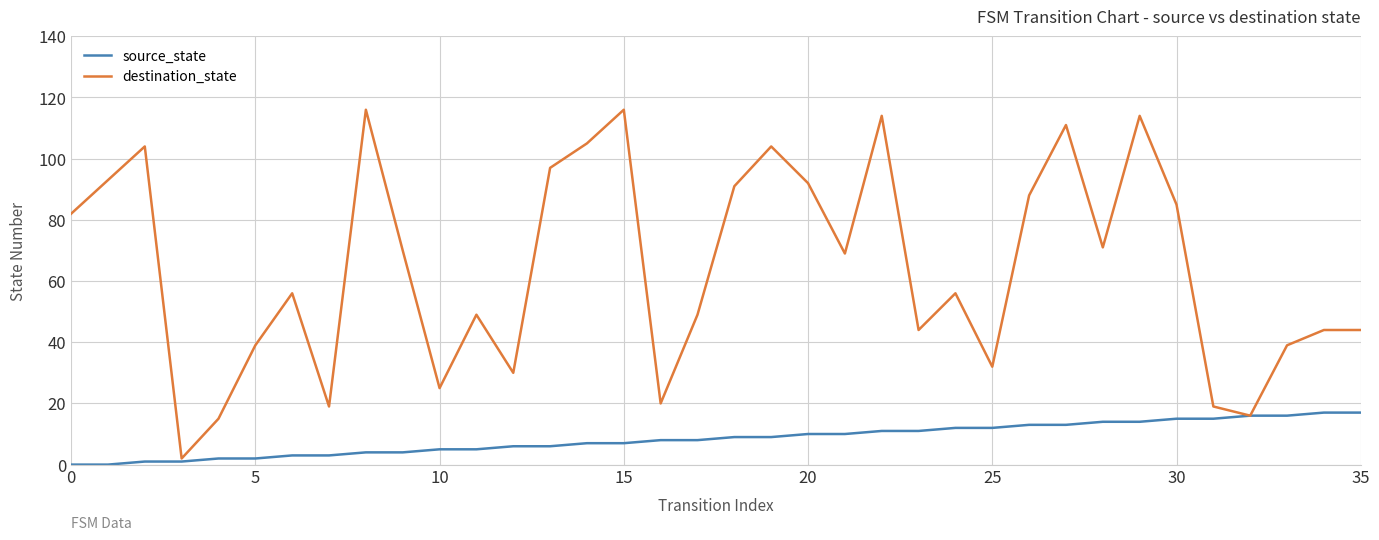

Does the chart have visible grid lines?

Yes